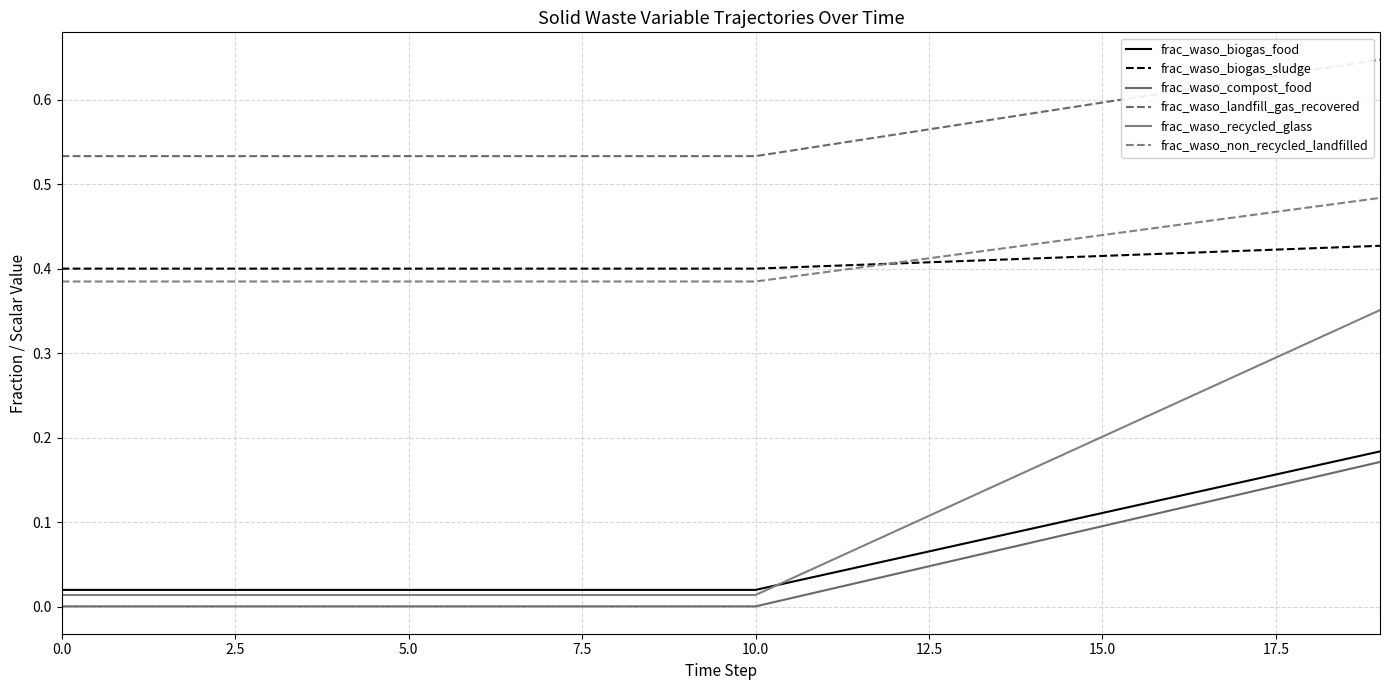

Reading left to right, list all the values displayed in this chart.

frac_waso_biogas_food: 0.0	0.0	0.0	0.0	0.0	0.0	0.0	0.0	0.0	0.0	0.0	0.0	0.1	0.1	0.1	0.1	0.1	0.1	0.2	0.2
frac_waso_biogas_sludge: 0.4	0.4	0.4	0.4	0.4	0.4	0.4	0.4	0.4	0.4	0.4	0.4	0.4	0.4	0.4	0.4	0.4	0.4	0.4	0.4
frac_waso_compost_food: 0.0	0.0	0.0	0.0	0.0	0.0	0.0	0.0	0.0	0.0	0.0	0.0	0.0	0.1	0.1	0.1	0.1	0.1	0.2	0.2
frac_waso_landfill_gas_recovered: 0.5	0.5	0.5	0.5	0.5	0.5	0.5	0.5	0.5	0.5	0.5	0.5	0.6	0.6	0.6	0.6	0.6	0.6	0.6	0.6
frac_waso_recycled_glass: 0.0	0.0	0.0	0.0	0.0	0.0	0.0	0.0	0.0	0.0	0.0	0.1	0.1	0.1	0.2	0.2	0.2	0.3	0.3	0.4
frac_waso_non_recycled_landfilled: 0.4	0.4	0.4	0.4	0.4	0.4	0.4	0.4	0.4	0.4	0.4	0.4	0.4	0.4	0.4	0.4	0.5	0.5	0.5	0.5